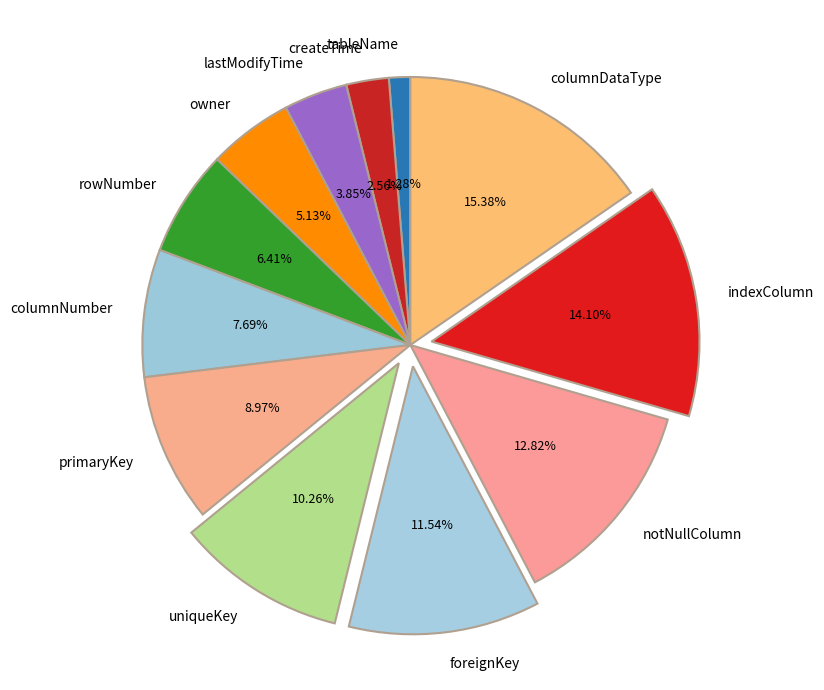

Is there any slice that represents more than half of the pie?

No